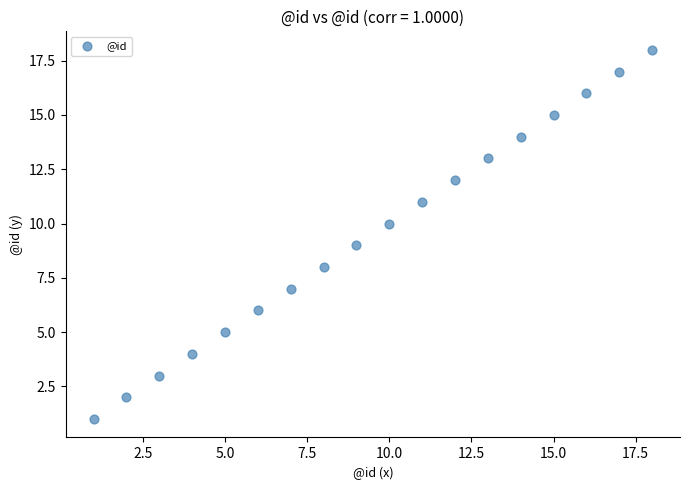

What is the range of Y values (max minus min)?

17